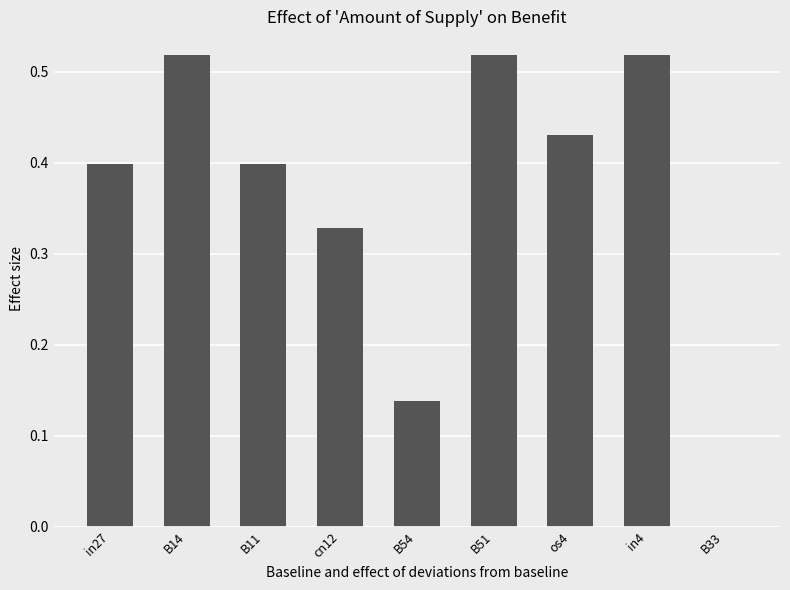

Which has a higher value, B51 or B33?

B51